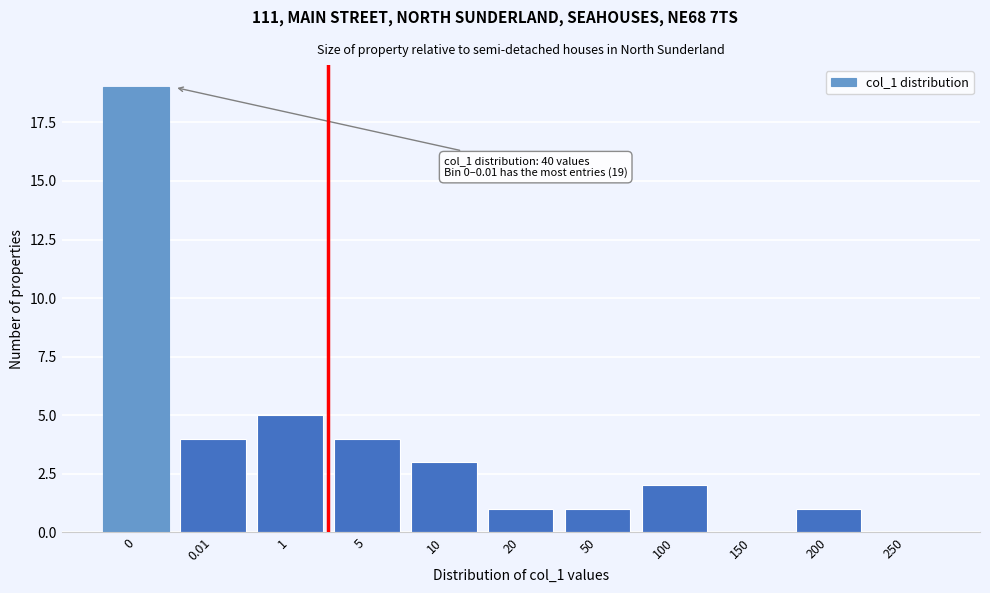

Reading right to left, transcribe all the data shown in this chart.

250=0	200=1	150=0	100=2	50=1	20=1	10=3	5=4	1=5	0.01=4	0=19